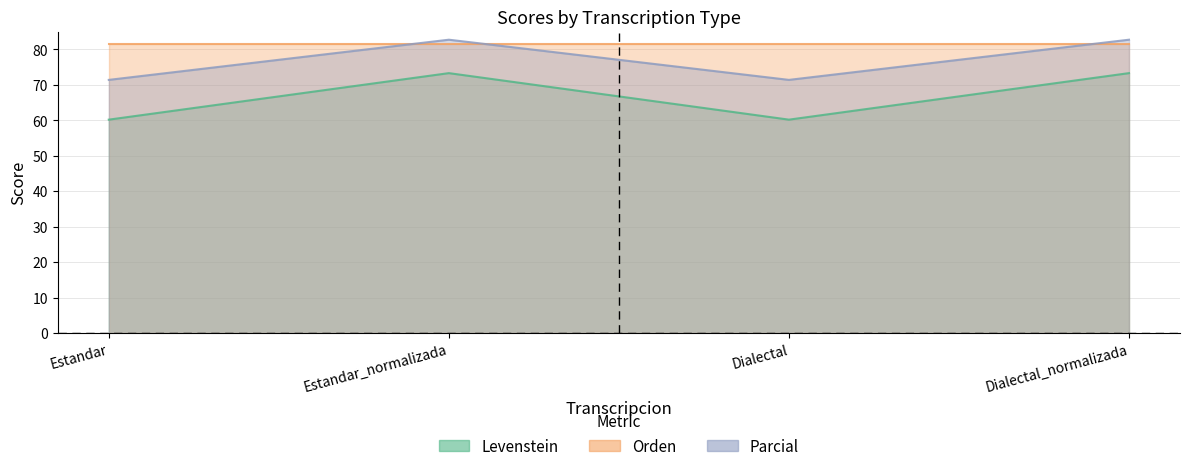

What is the maximum value for Parcial?

73.3